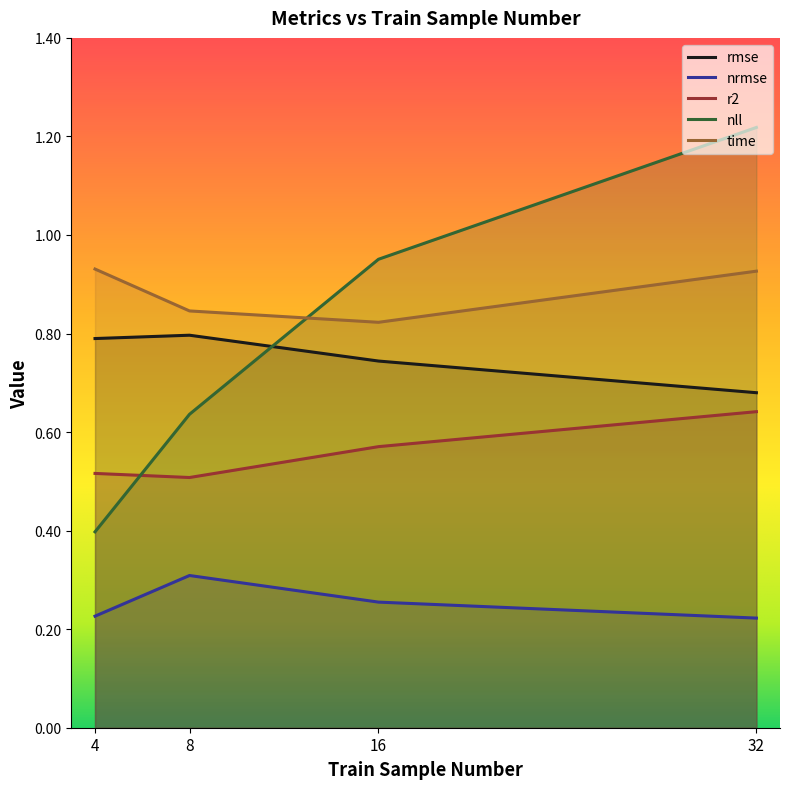

What is the difference between the nll values at 32 and 4?

0.8